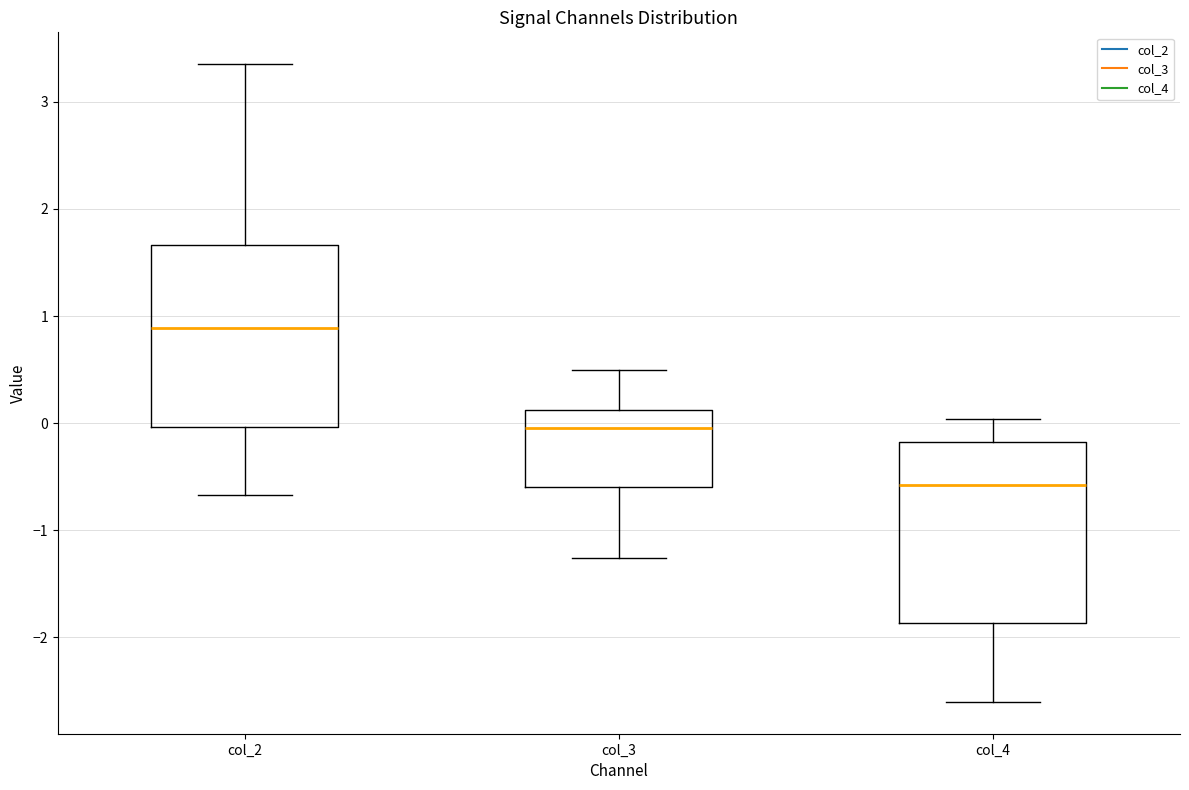

Reading left to right, read every box against the y-axis: the position of its median line, the range the box covers, and the ends of its whiskers. The values are not printed on the chart, so give them approximately, as read against the axis.

col_2: median 0.9, box 0.0 to 1.7, whiskers -0.7 to 3.4
col_3: median 0.0, box -0.6 to 0.1, whiskers -1.3 to 0.5
col_4: median -0.6, box -1.9 to -0.2, whiskers -2.6 to 0.0